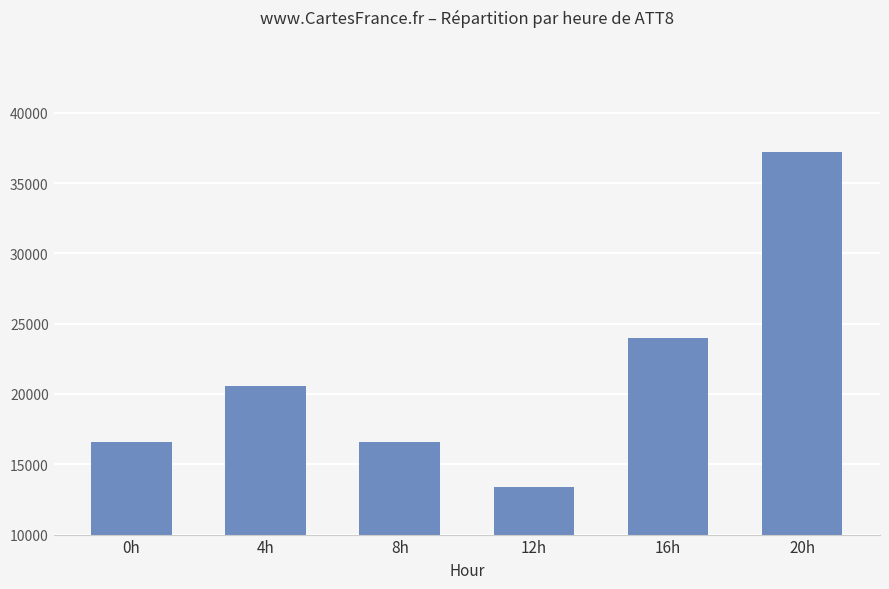

The chart shows a value of 20600 at 4h. True or false?

True